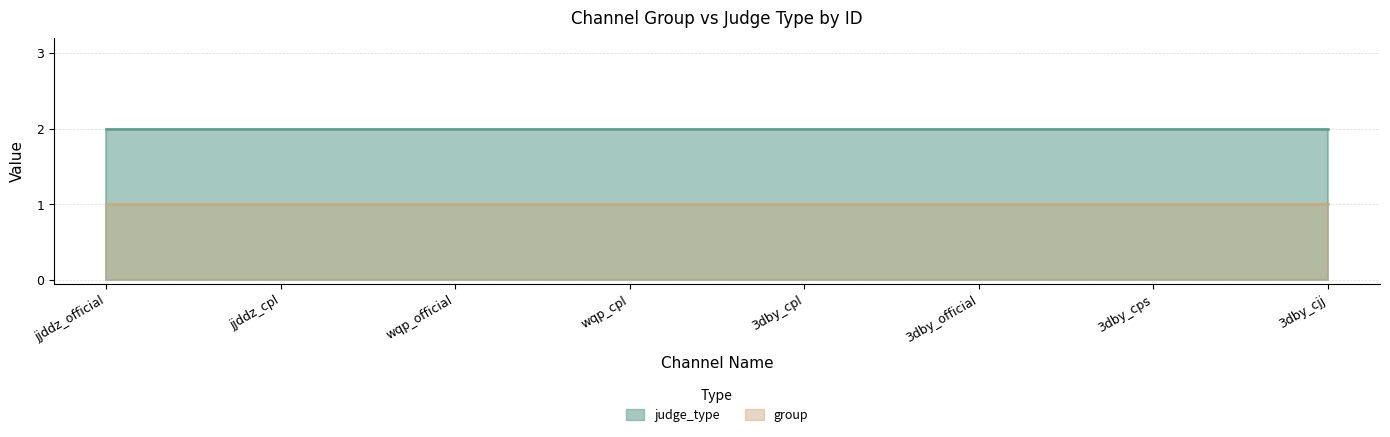

List the labels in order of group value, smallest first.

jjddz_official, jjddz_cpl, wqp_official, wqp_cpl, 3dby_cpl, 3dby_official, 3dby_cps, 3dby_cjj